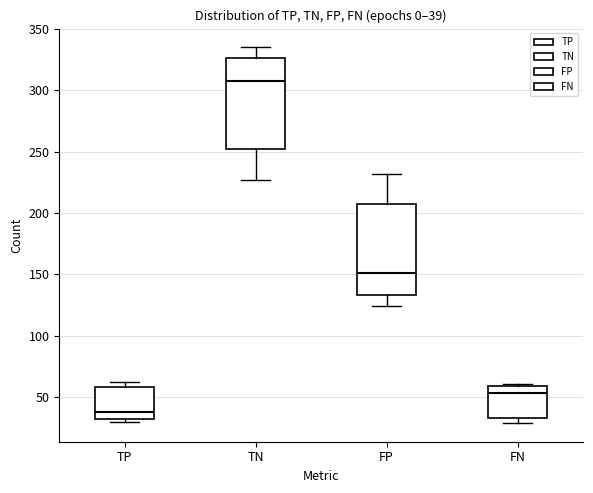

Which box's median line is the lowest?

TP